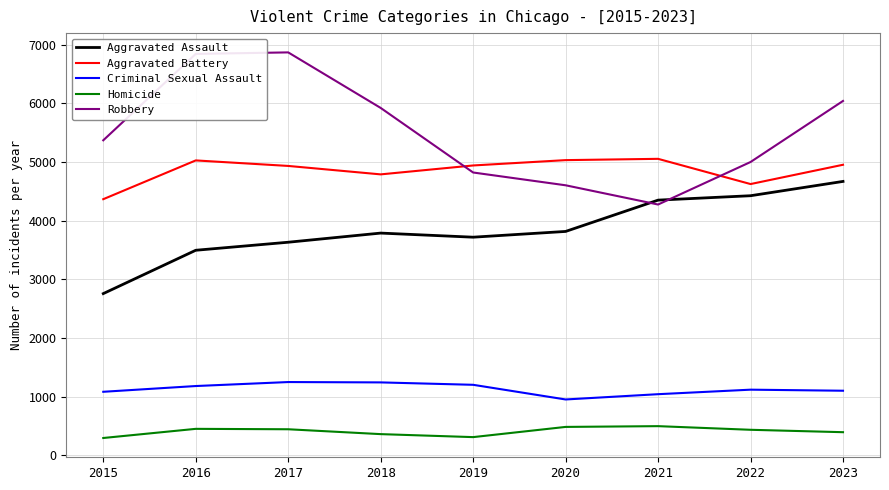

What is the greatest value displayed?

6868